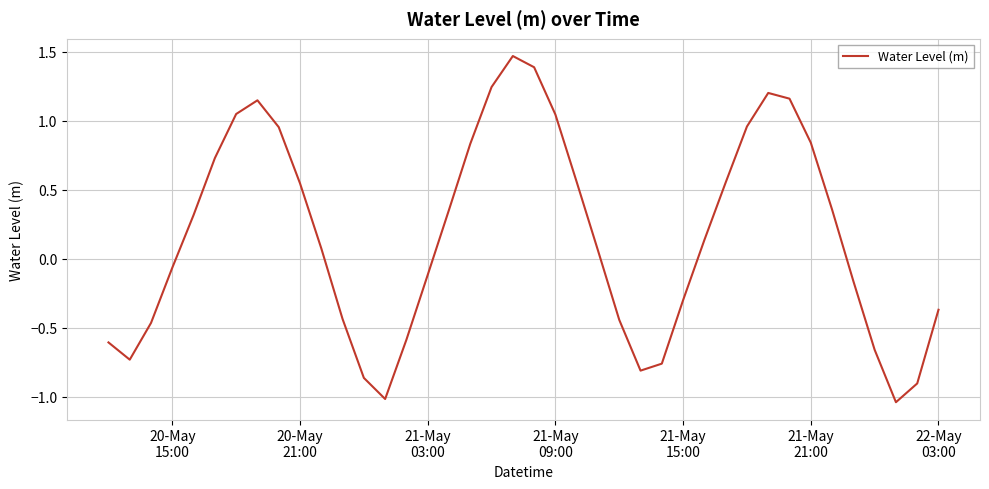

What is the difference between the maximum and minimum values?

2.5